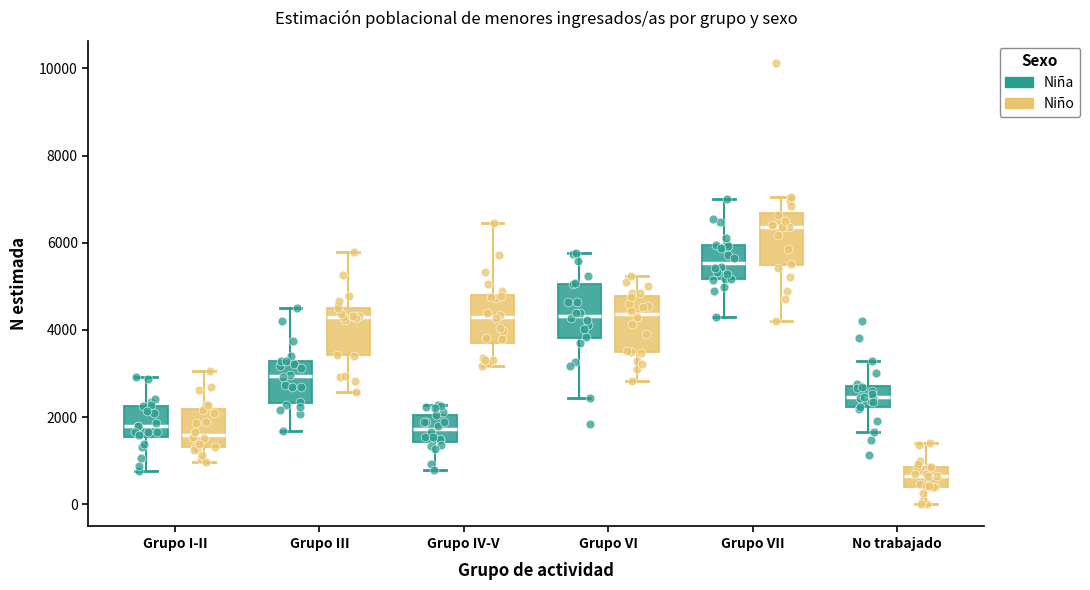

Which box's median line is the lowest?

No trabajado (Niño)